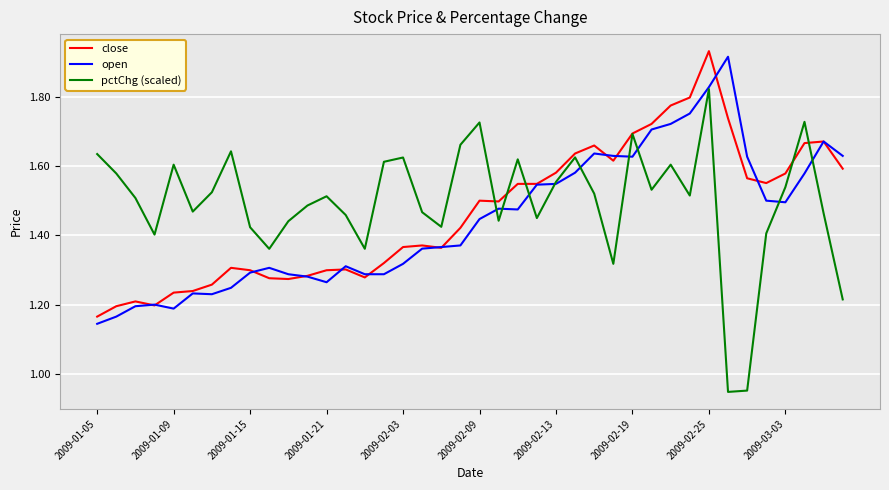

Which series has the largest range (max minus min)?

pctChg (scaled)